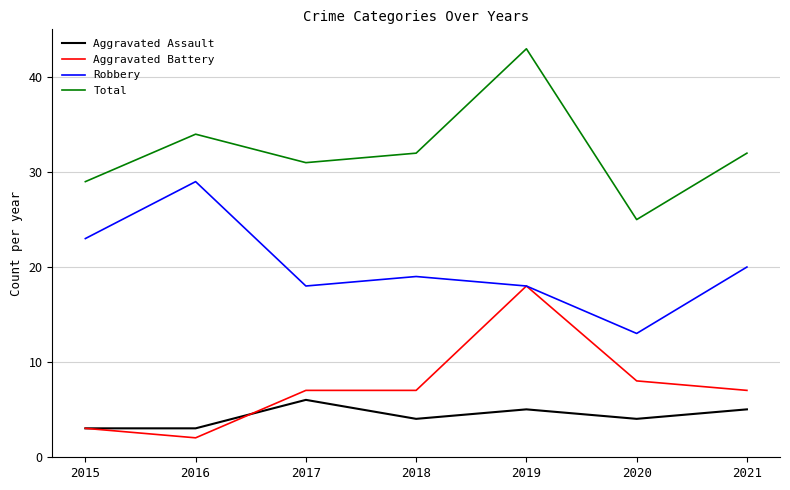

What is the difference between the highest and lowest values at 2021?

27